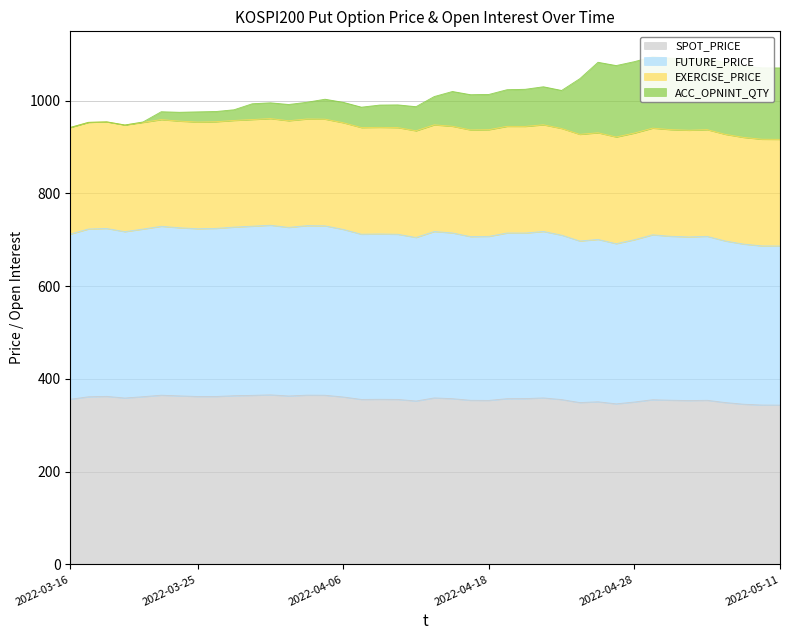

True or false: ACC_OPNINT_QTY and SPOT_PRICE intersect in this chart.

False